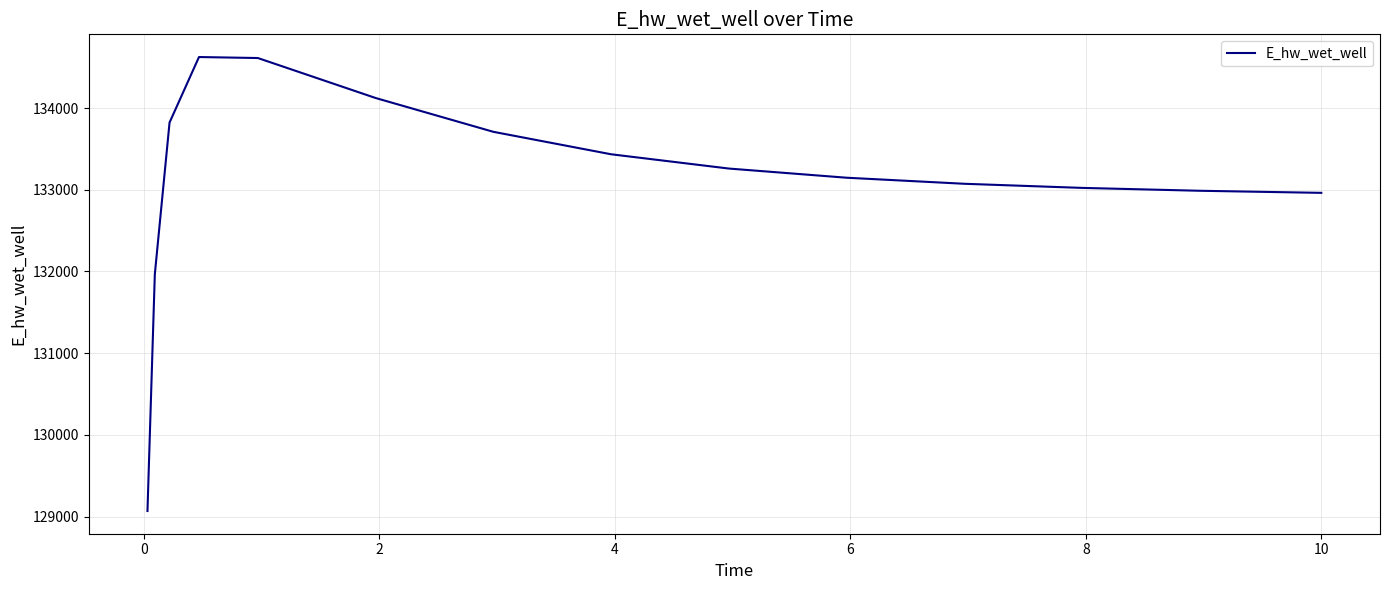

What is the smallest value displayed?

129068.7